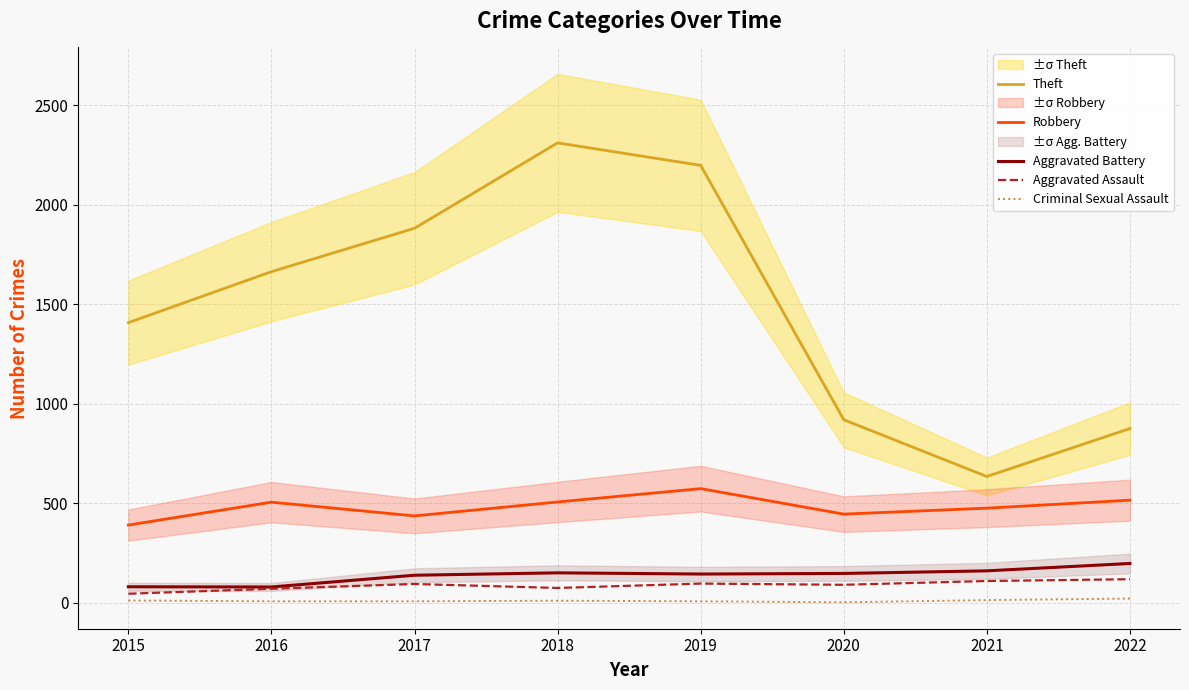

At 2022, list the series in order from largest to smallest.

Theft, Robbery, Aggravated Battery, Aggravated Assault, Criminal Sexual Assault